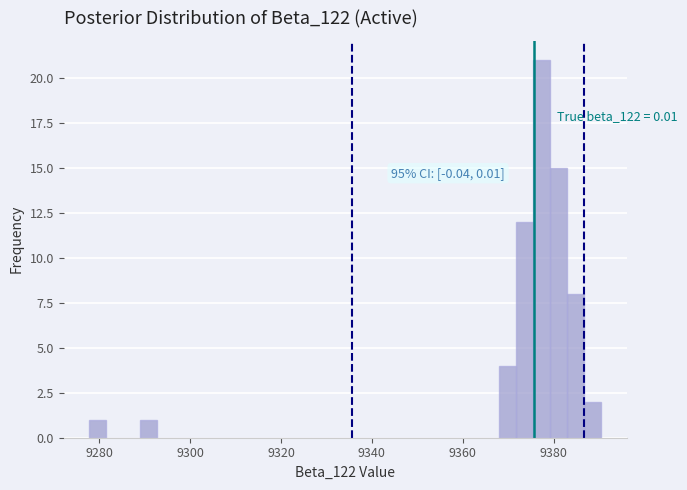

Read against the x-axis, roughly where is the centre of the tallest bar?

9378